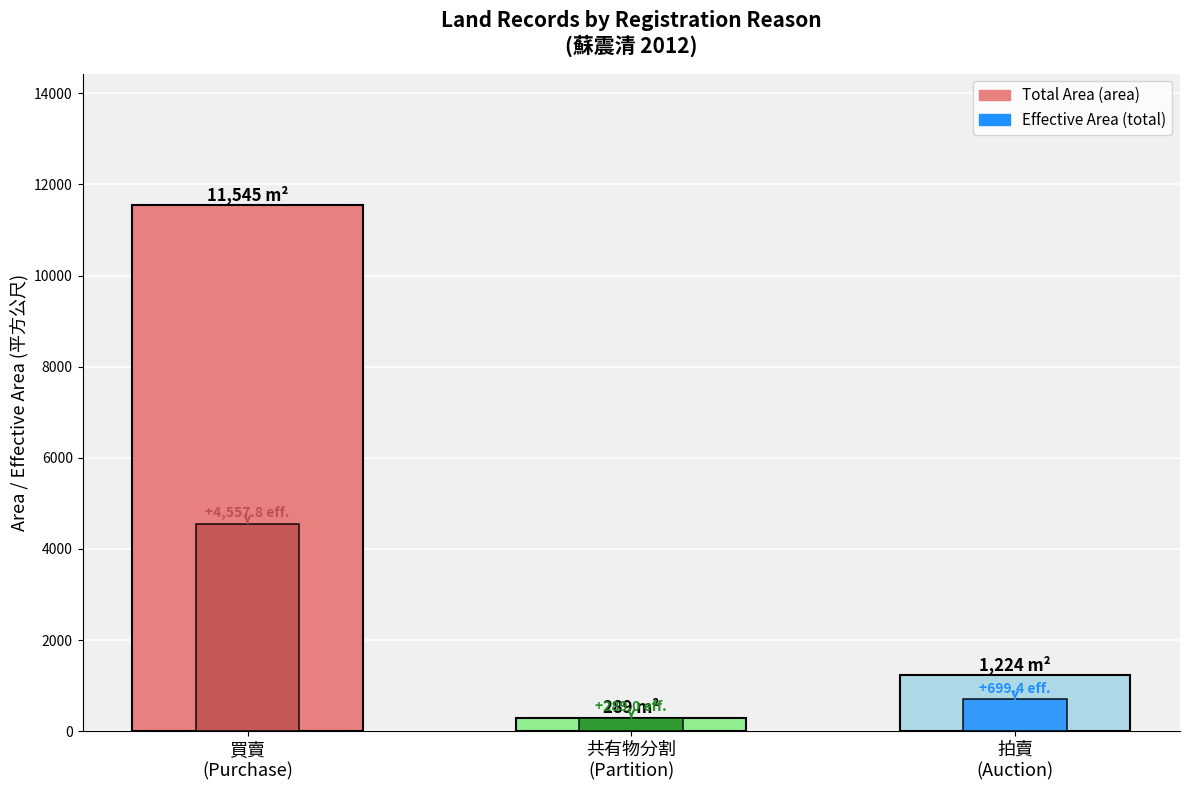

What is the average value of the area series?

4352.7